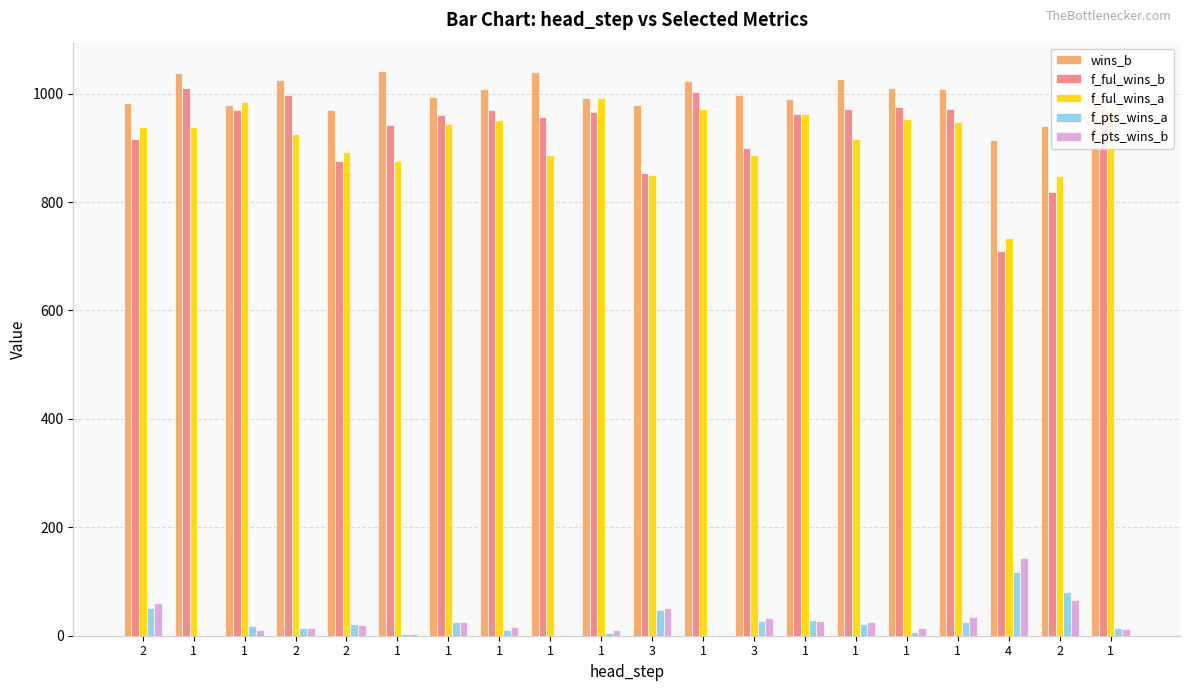

What is the total value across all series at 1?

2988